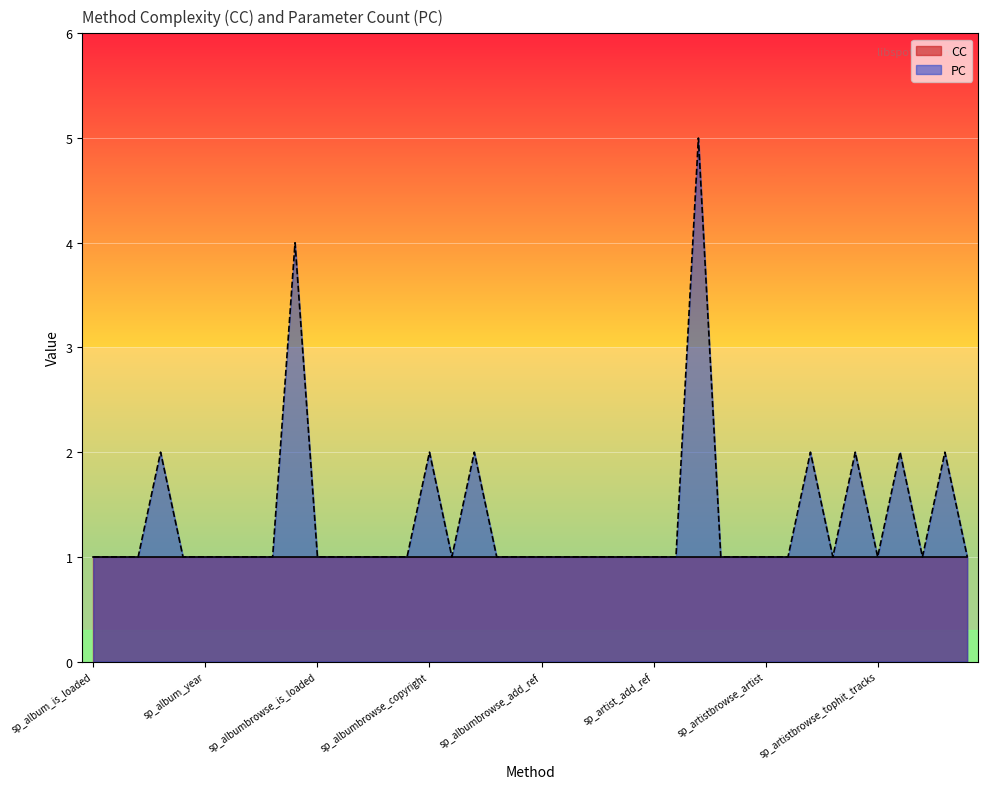

Rank the categories by value from lowest to highest.

sp_album_is_loaded, sp_album_is_available, sp_album_artist, sp_album_name, sp_album_year, sp_album_type, sp_album_add_ref, sp_album_release, sp_albumbrowse_is_loaded, sp_albumbrowse_error, sp_albumbrowse_album, sp_albumbrowse_artist, sp_albumbrowse_num_copyrights, sp_albumbrowse_num_tracks, sp_albumbrowse_review, sp_albumbrowse_backend_request_duration, sp_albumbrowse_add_ref, sp_albumbrowse_release, sp_artist_name, sp_artist_is_loaded, sp_artist_portrait, sp_artist_add_ref, sp_artist_release, sp_artistbrowse_is_loaded, sp_artistbrowse_error, sp_artistbrowse_artist, sp_artistbrowse_num_portraits, sp_artistbrowse_num_tracks, sp_artistbrowse_tophit_tracks, sp_artistbrowse_num_albums, sp_artistbrowse_num_similar_artists, sp_album_cover, sp_albumbrowse_copyright, sp_albumbrowse_track, sp_artistbrowse_portrait, sp_artistbrowse_track, sp_artistbrowse_tophit_track, sp_artistbrowse_album, sp_albumbrowse_create, sp_artistbrowse_create